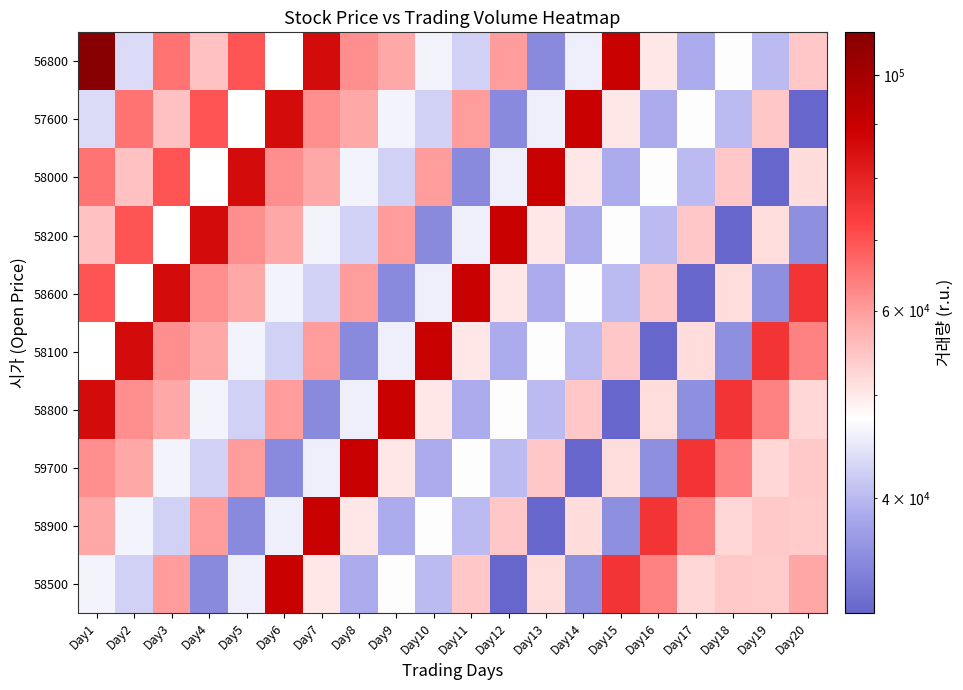

What is the total value across all series at Day9?

512728